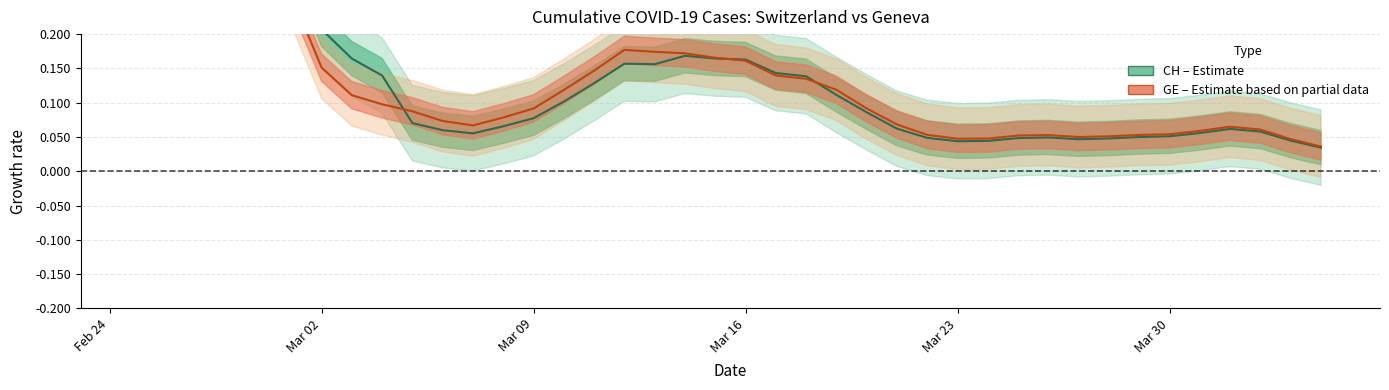

True or false: GE (center) and CH (center) intersect in this chart.

True